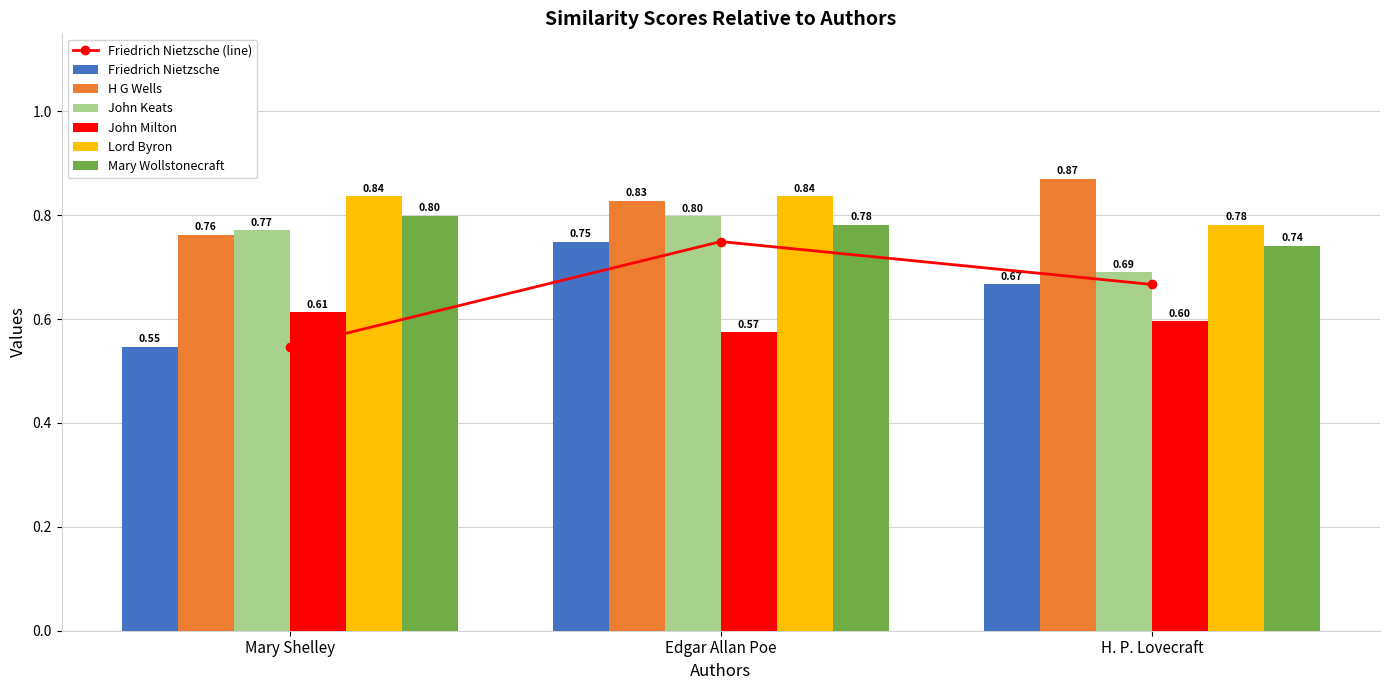

At which label is H G Wells closest to 0?

Mary Shelley